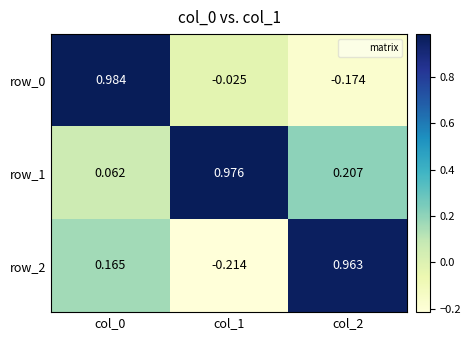

Is the value of row_2 at col_2 greater than the value of row_0 at col_1?

Yes